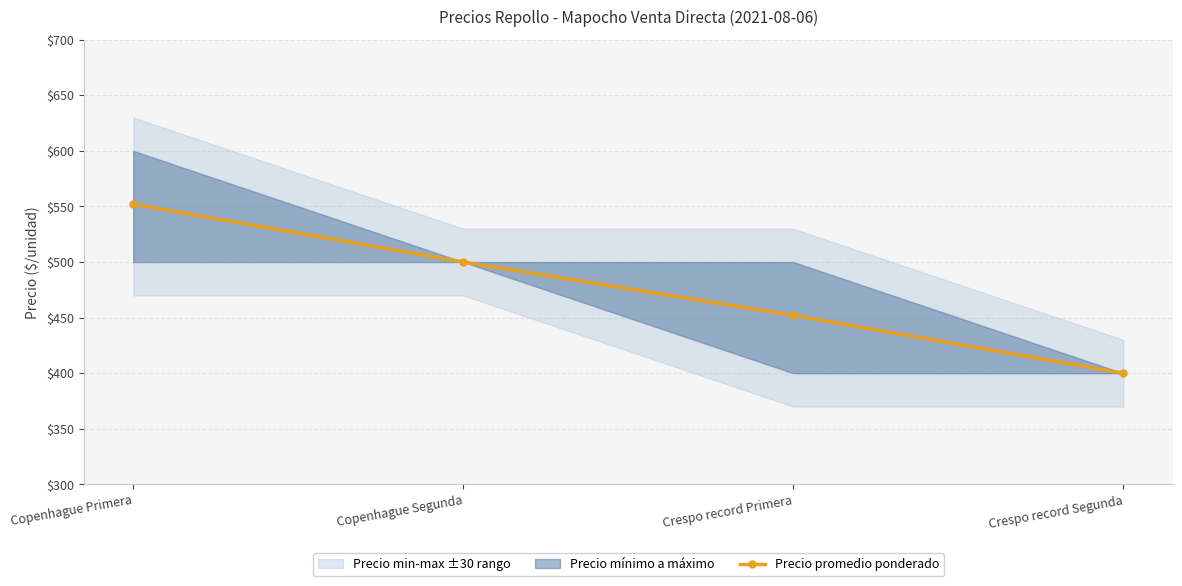

Between Copenhague Primera and Copenhague Segunda, which is larger?

Copenhague Primera